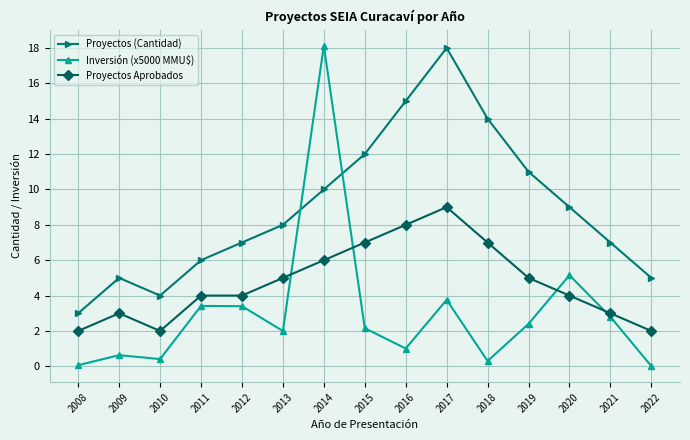

How many lines are shown in the chart?

3